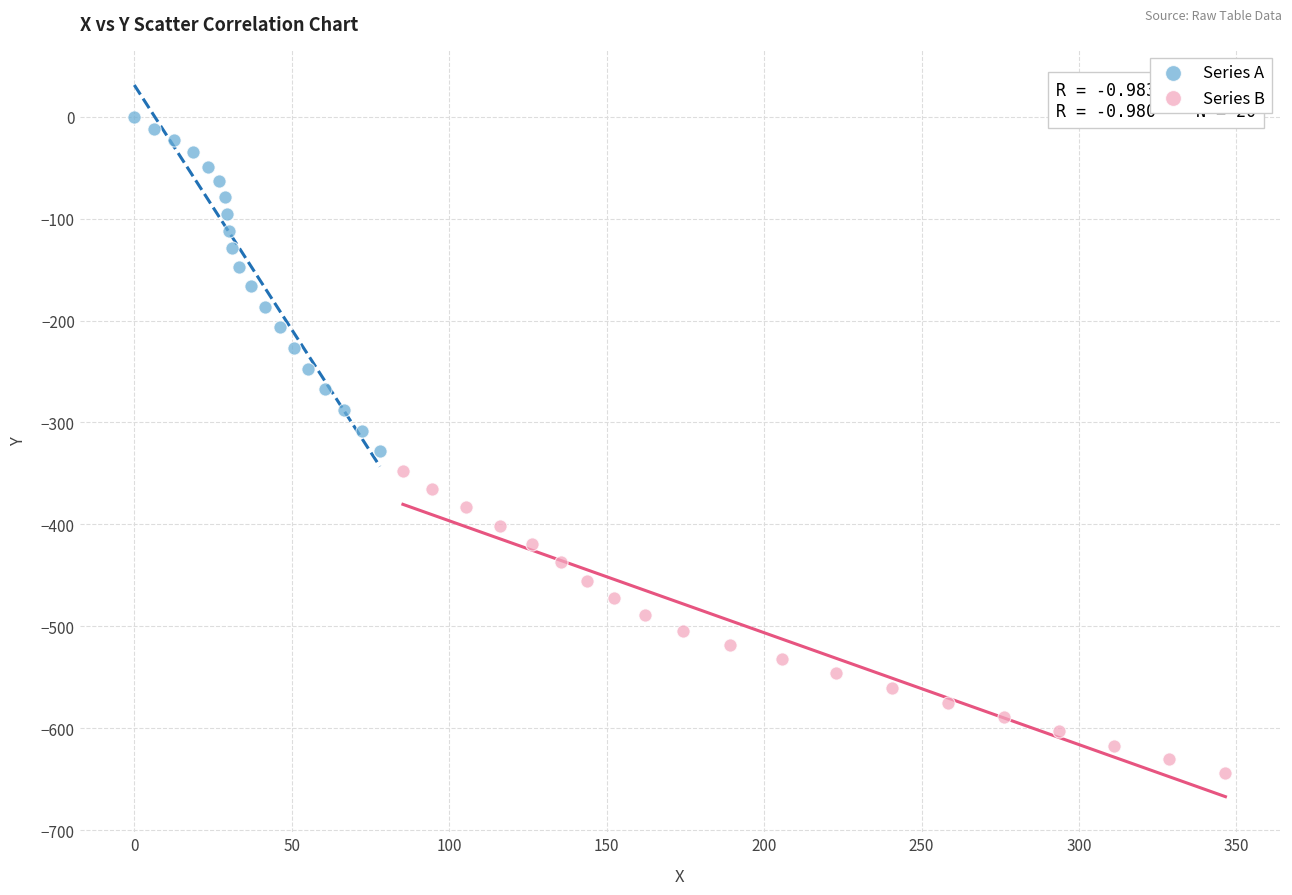

Which series reaches the minimum Y coordinate?

Series B